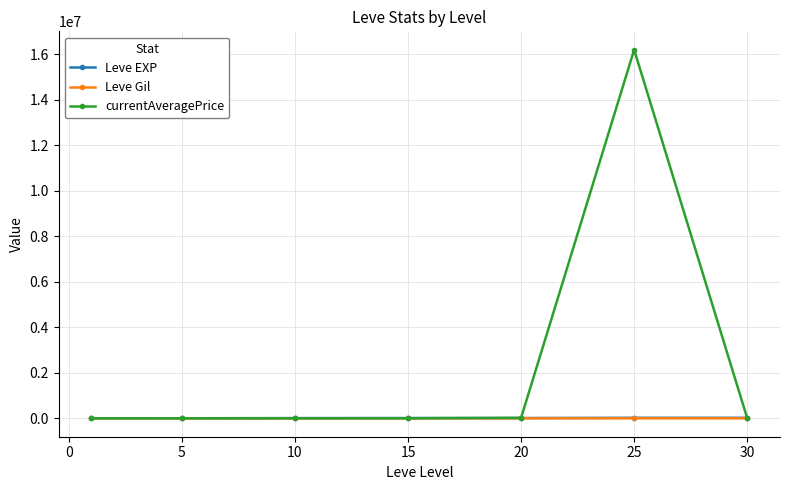

What is the average value of the Leve Gil series?

165.3